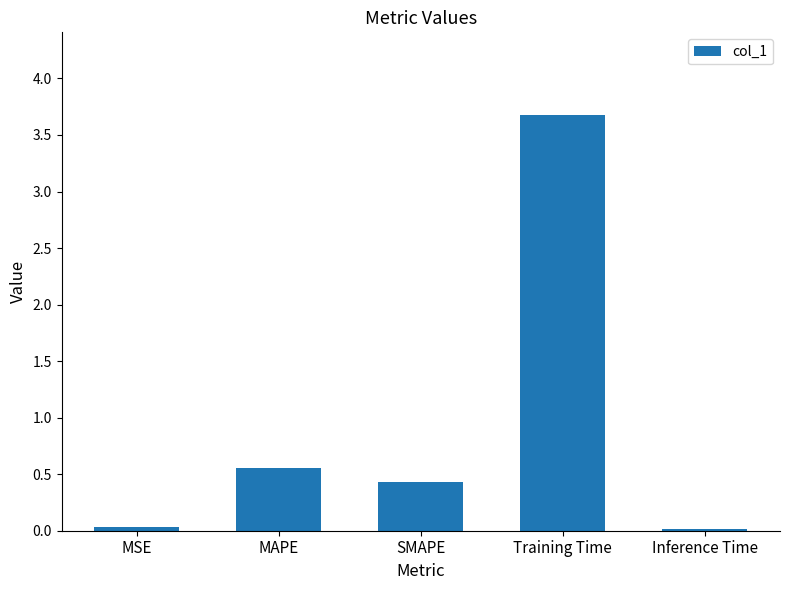

What is the difference between the maximum and second lowest values?

3.6